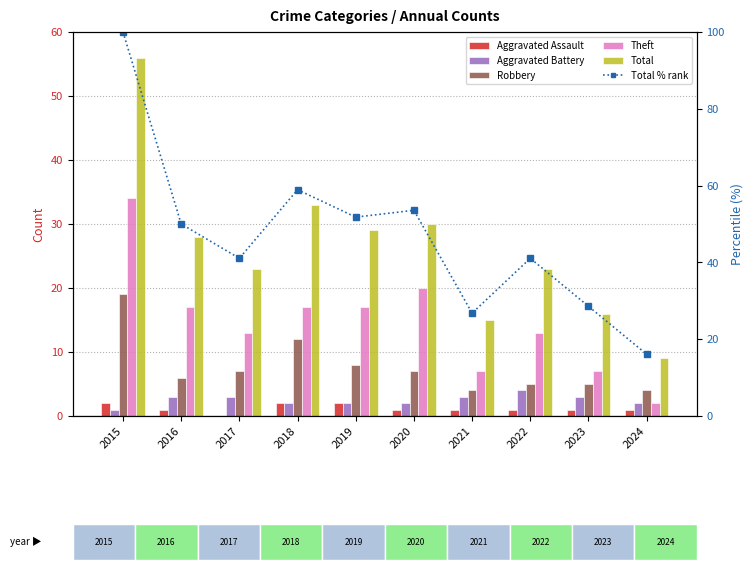

What are all the series names shown in the legend?

Aggravated Assault, Aggravated Battery, Robbery, Theft, Total, Total % rank